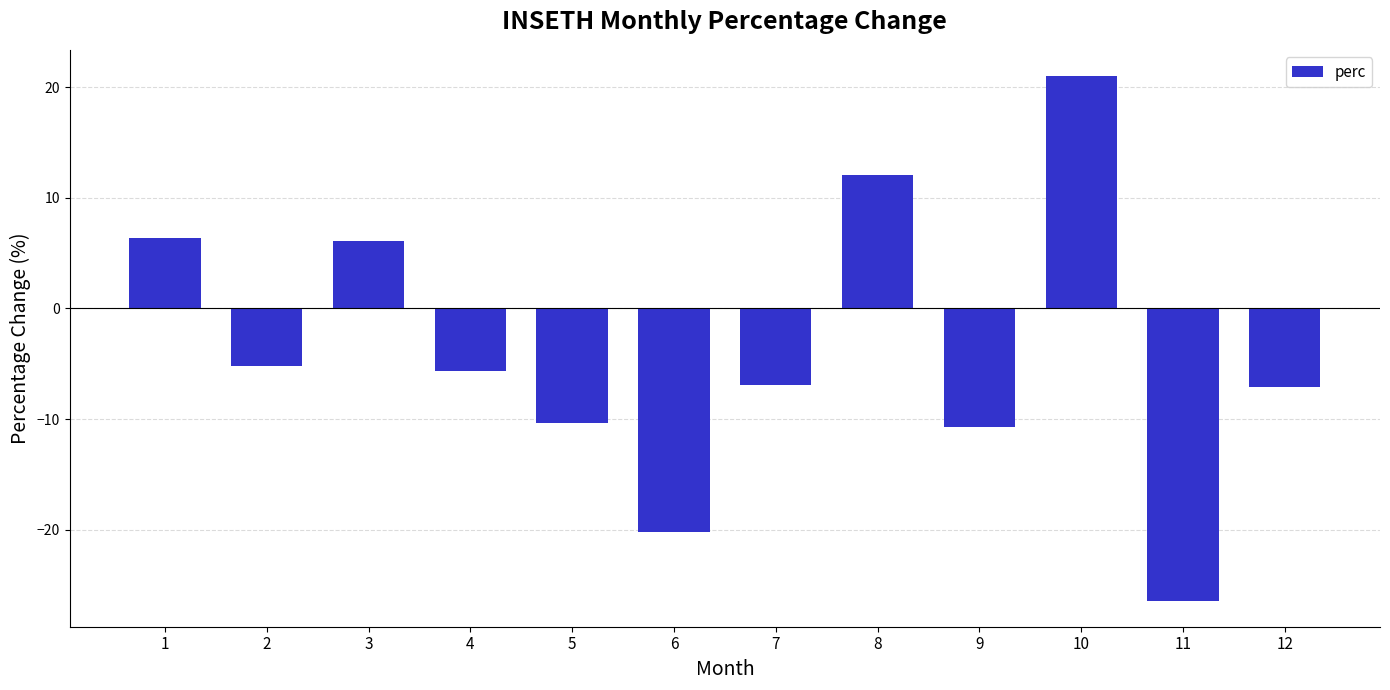

What is the greatest value displayed?

21.0